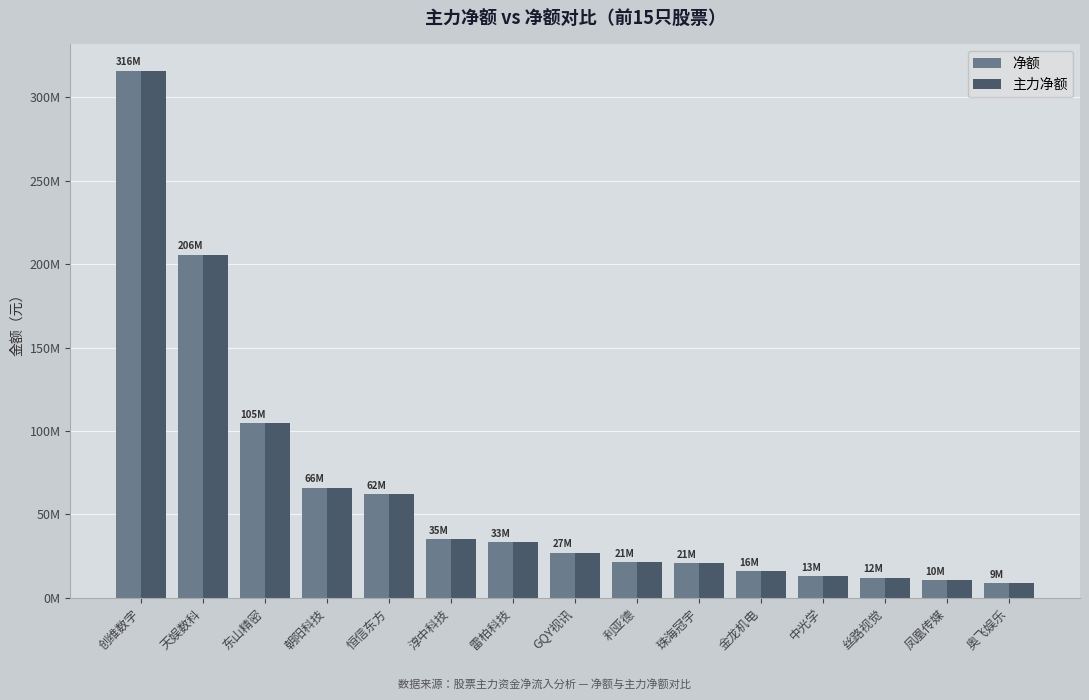

What is the approximate value of 净额 at 丝路视觉?

11931314